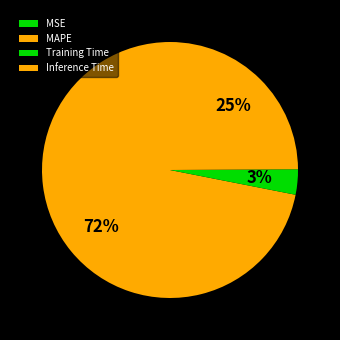

Does any single category account for the majority?

Yes